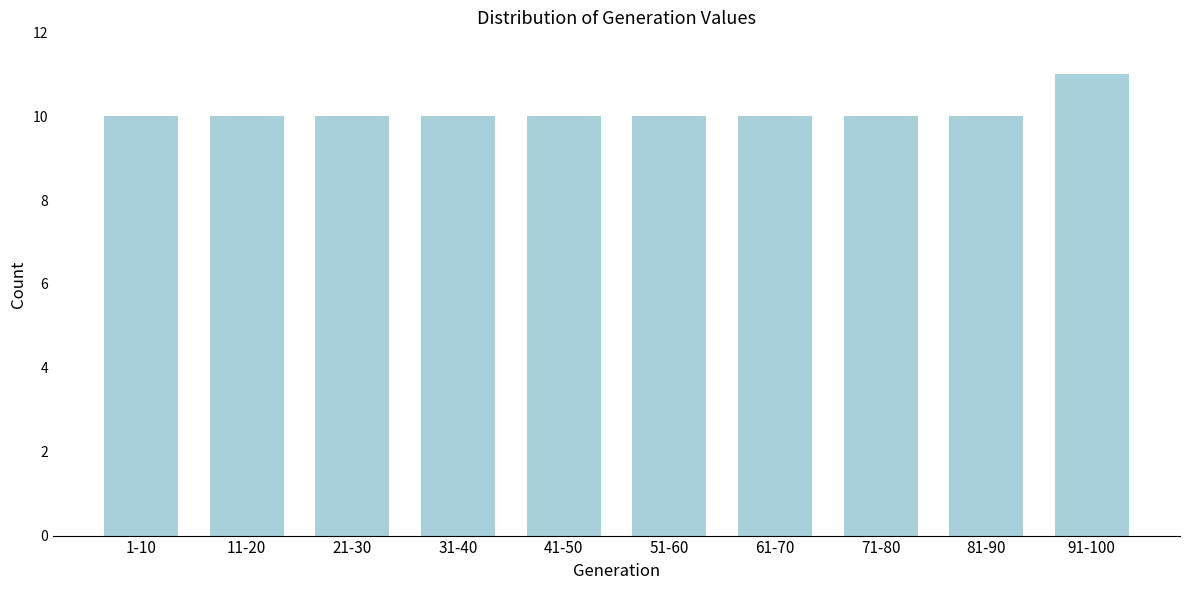

Reading right to left, transcribe all the data shown in this chart.

11	10	10	10	10	10	10	10	10	10